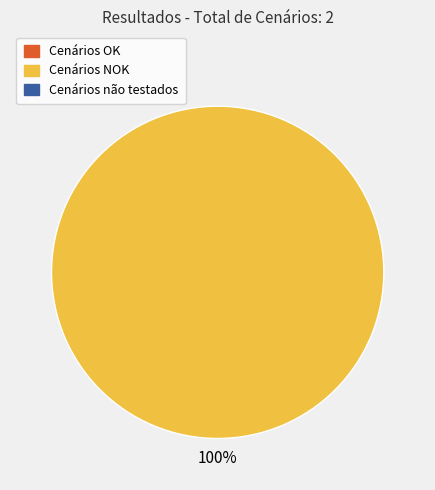

Is there a majority slice in this chart?

Yes